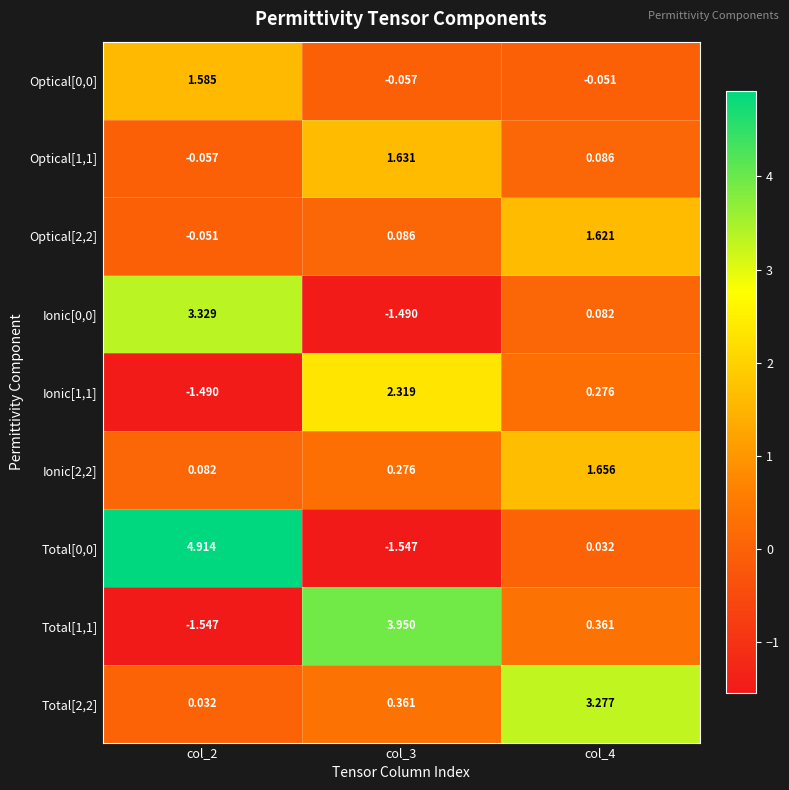

Is the value of Optical[1,1] at col_3 greater than the value of Ionic[0,0] at col_2?

No